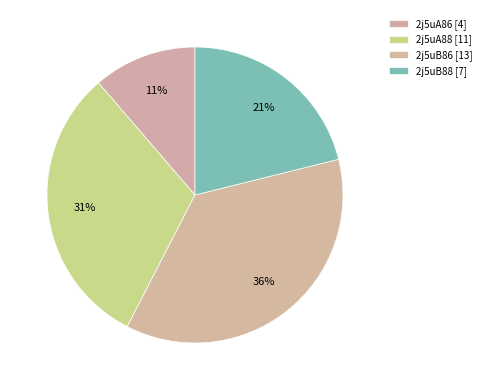

Which slice is the smallest?

2j5uA86